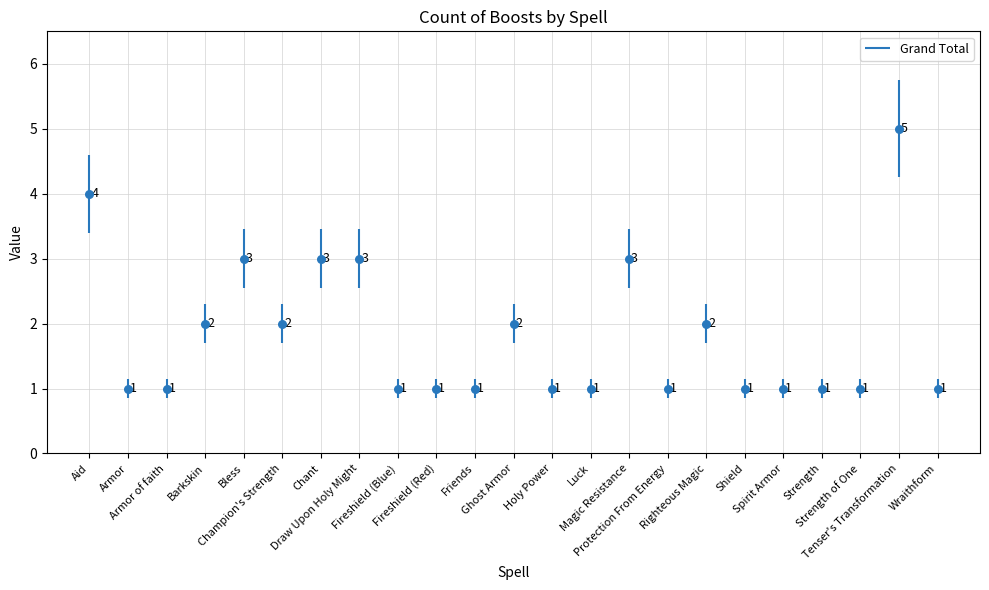

Between Spirit Armor and Armor, which is larger?

Spirit Armor